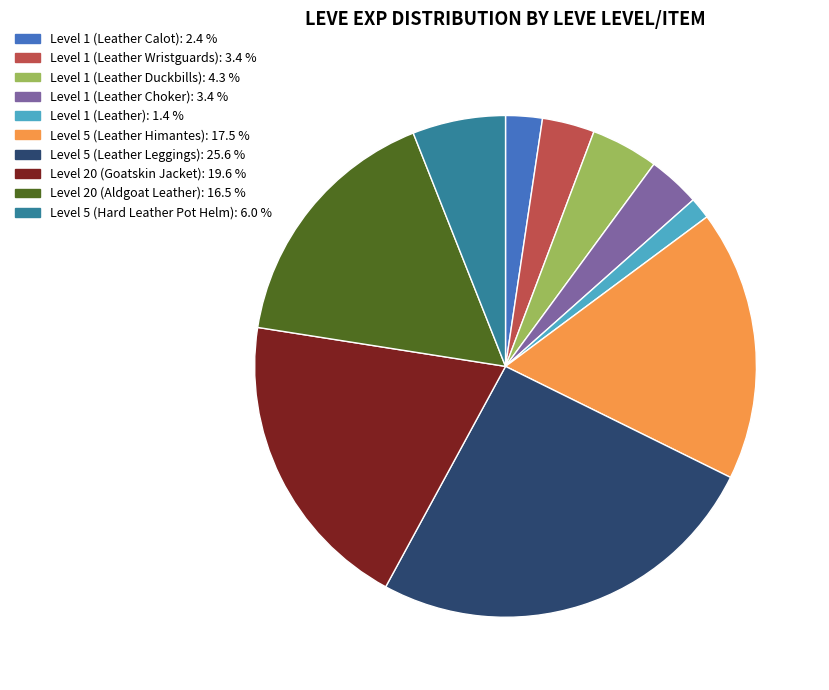

Count the number of slices in the pie.

10